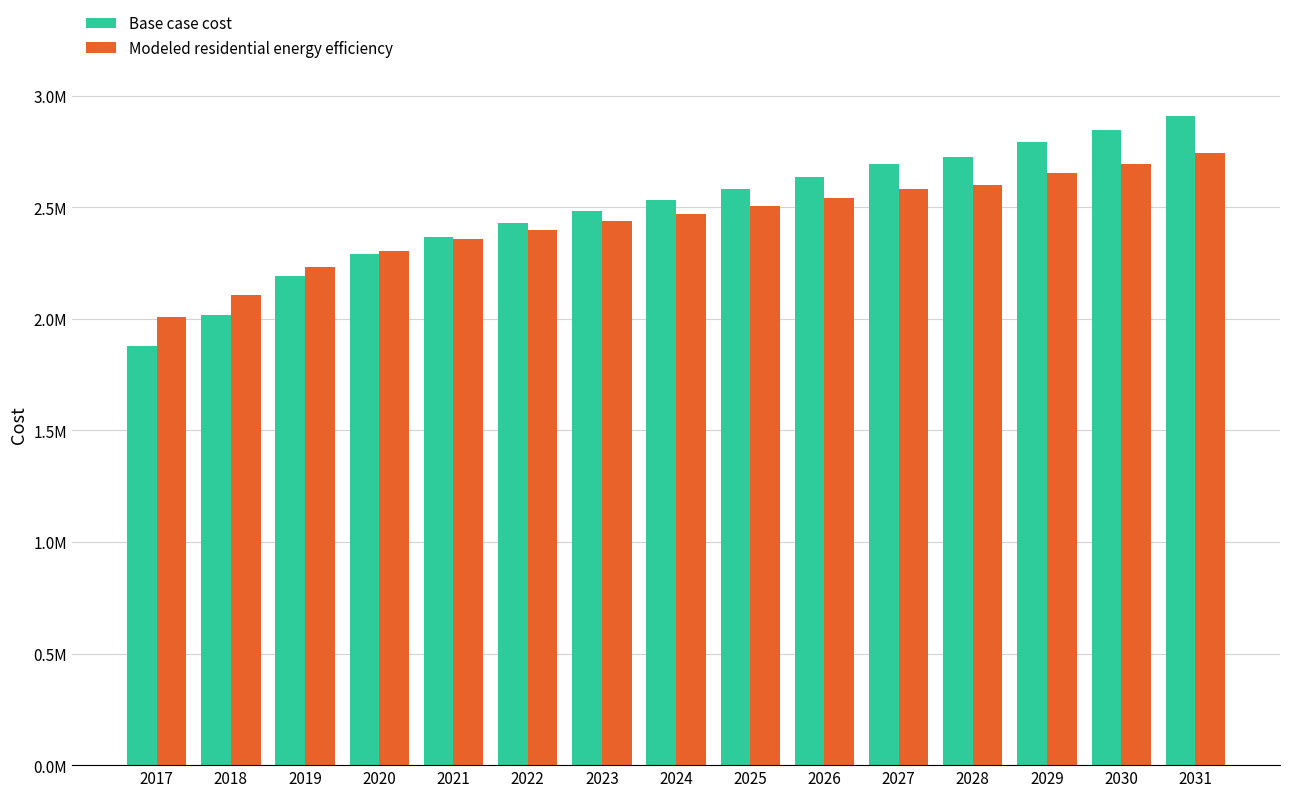

Are the bars horizontal?

No